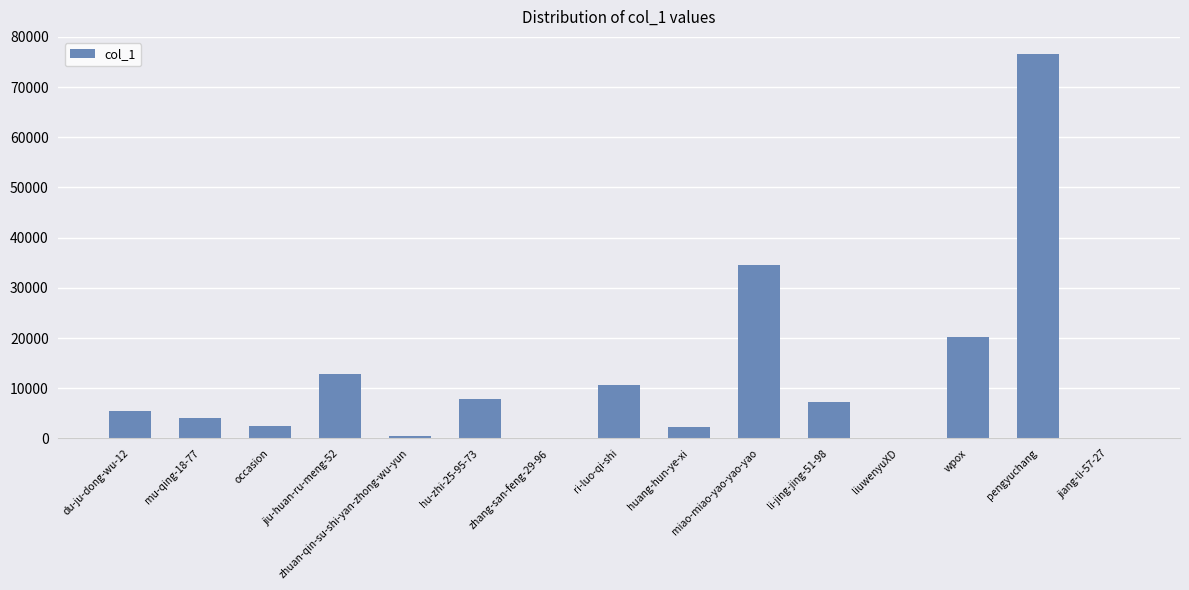

Approximately how many times larger is the value at ri-luo-qi-shi compared to huang-hun-ye-xi?

4.6